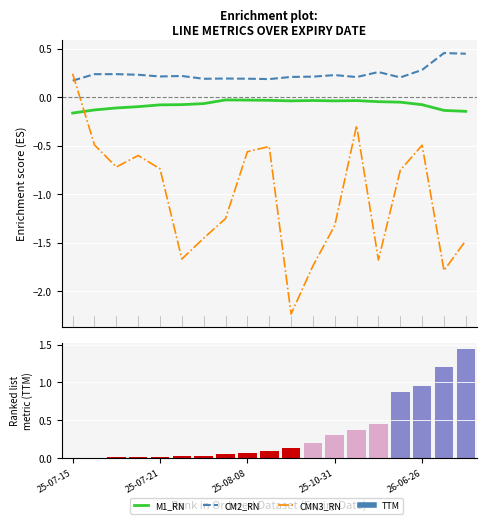

Does the chart contain any negative values?

Yes